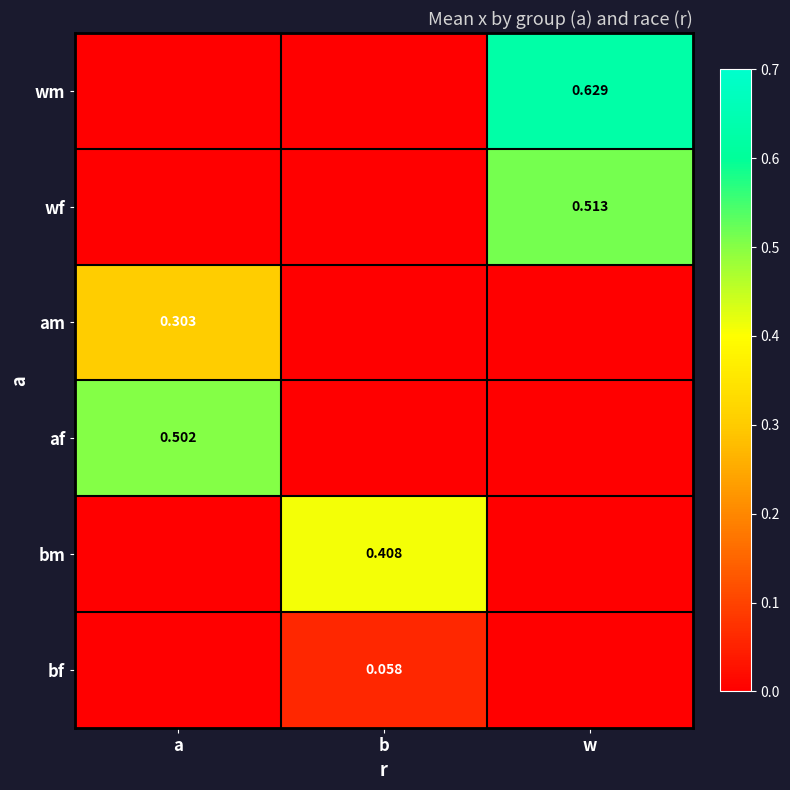

At which label does wm reach its peak?

w